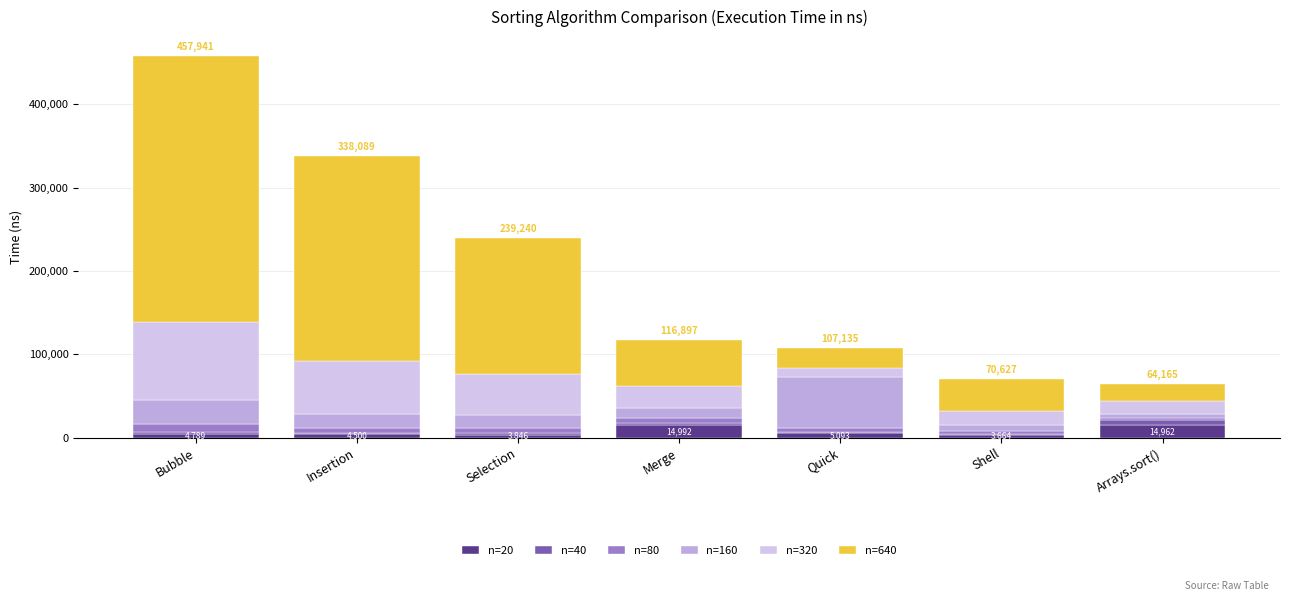

Count the number of data series in this chart.

6